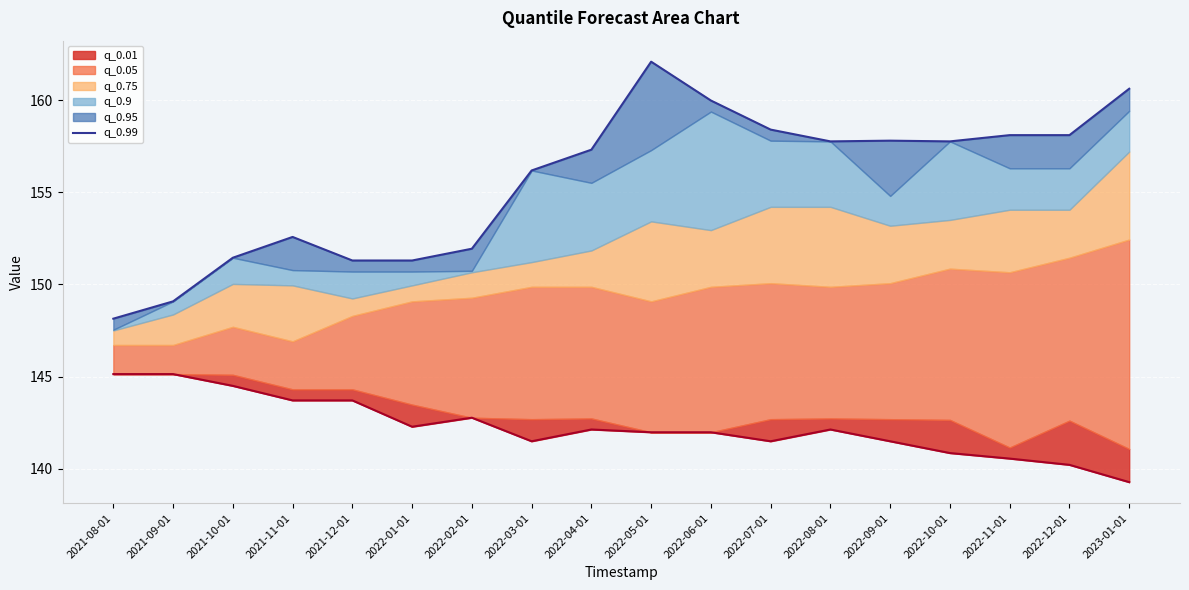

True or false: the data shows 151.3 at 2022-01-01.

True